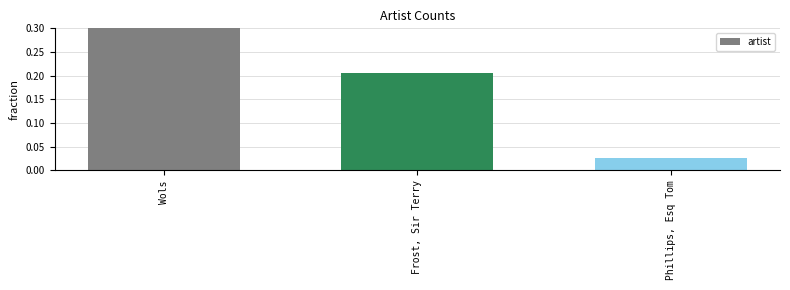

What is the value of the 1st bar from the left?

0.8